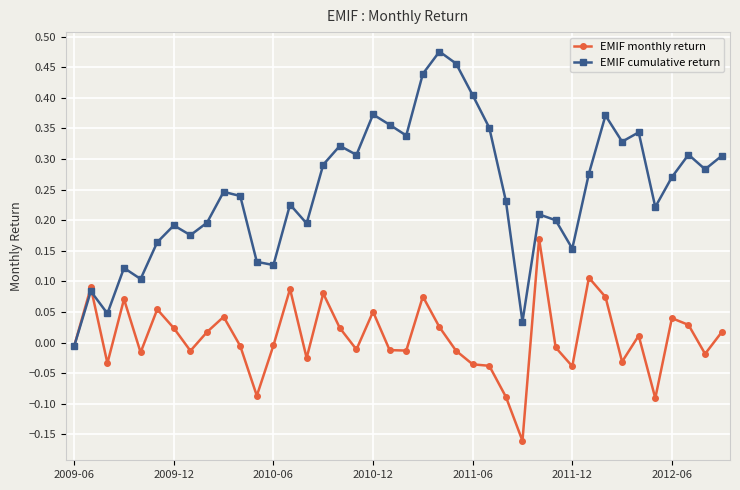

Rank the series by their average value, from lowest to highest.

EMIF monthly return, EMIF cumulative return